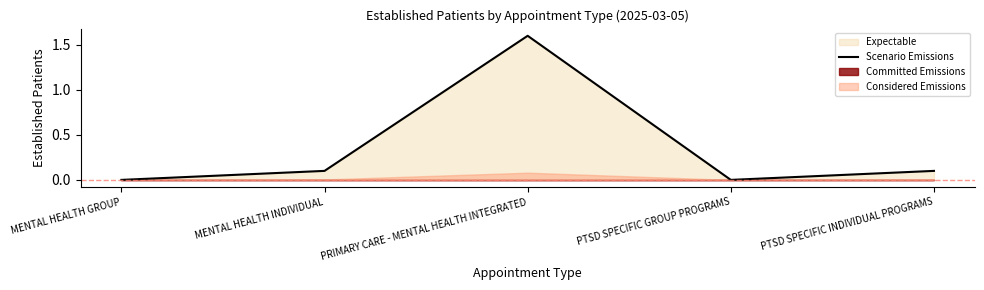

At which category does the data reach its first local valley?

PTSD SPECIFIC GROUP PROGRAMS